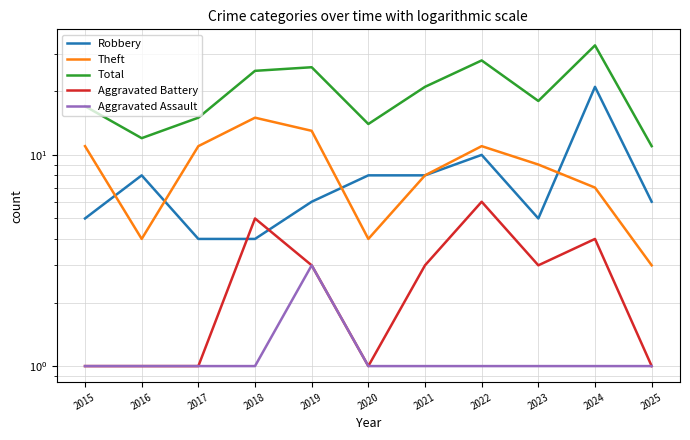

List the series in order of their peak value, highest first.

Total, Robbery, Theft, Aggravated Battery, Aggravated Assault